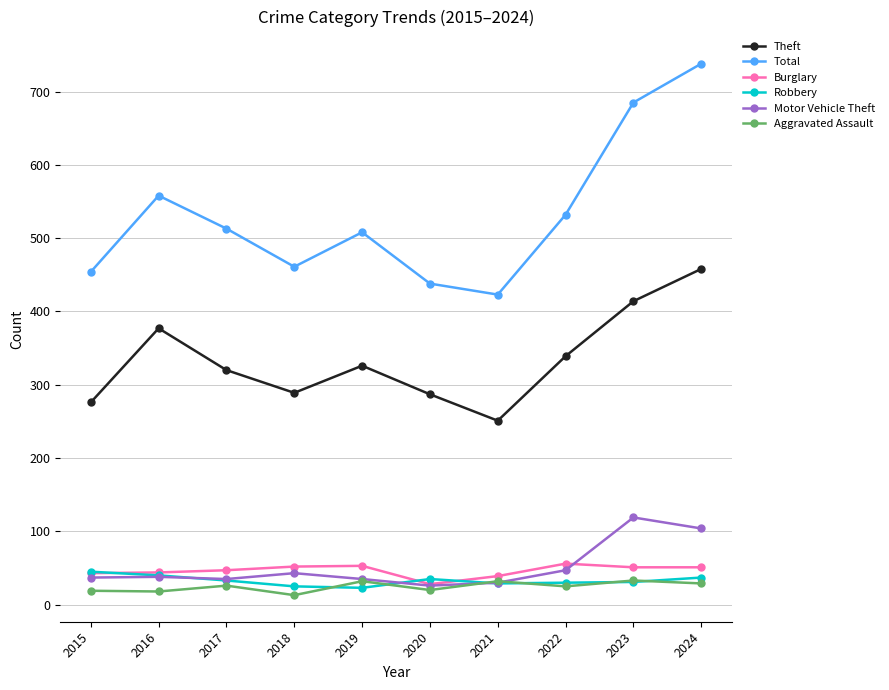

True or false: Total has more than 2 points higher than both neighbors.

False